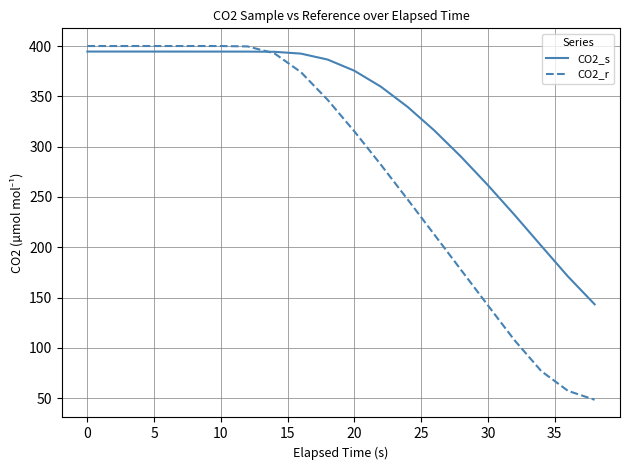

What is the highest value of the CO2_s series?

394.5